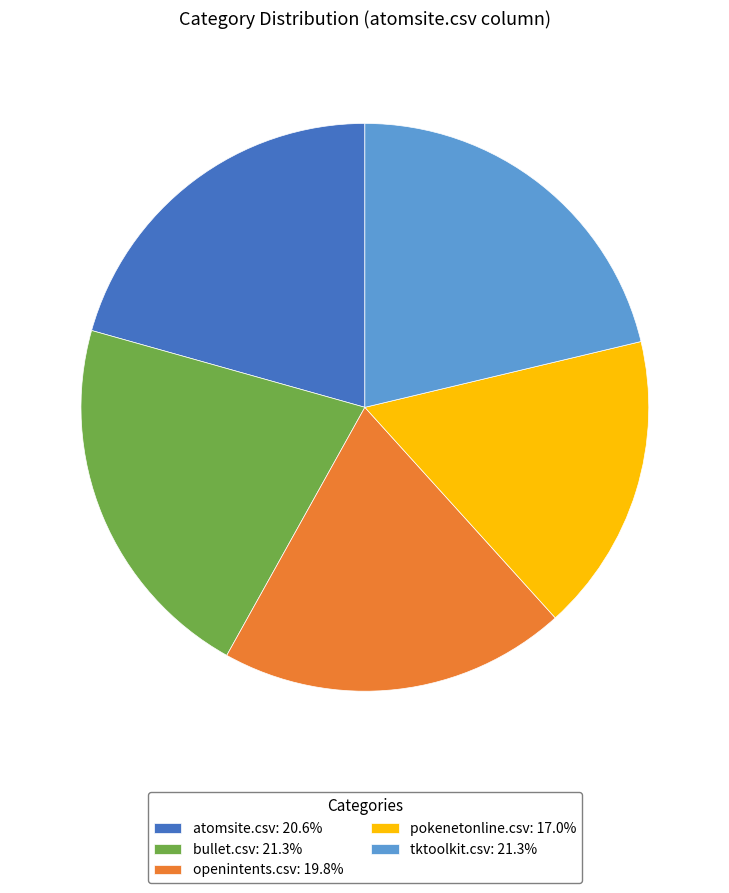

Combined, do pokenetonline.csv: 17.0% and atomsite.csv: 20.6% account for over 50%?

No